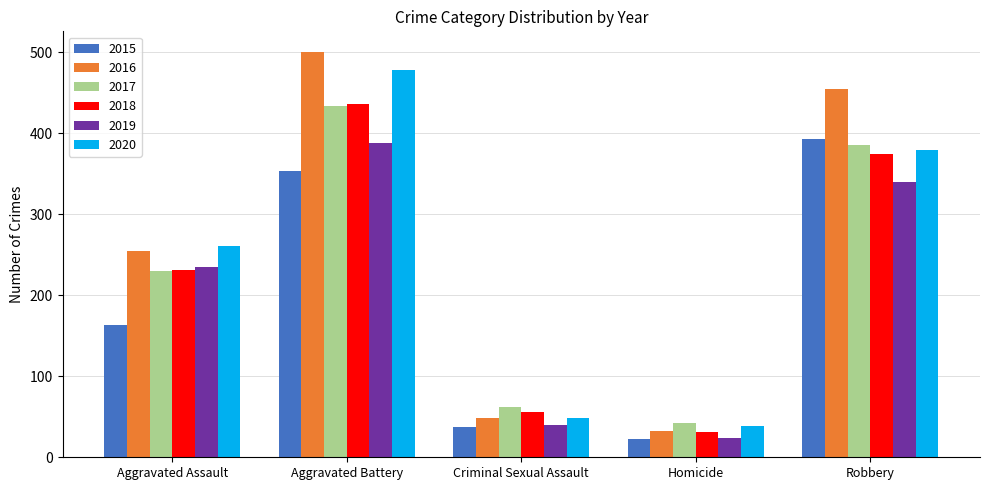

Which series changed the most between Criminal Sexual Assault and Robbery?

2016